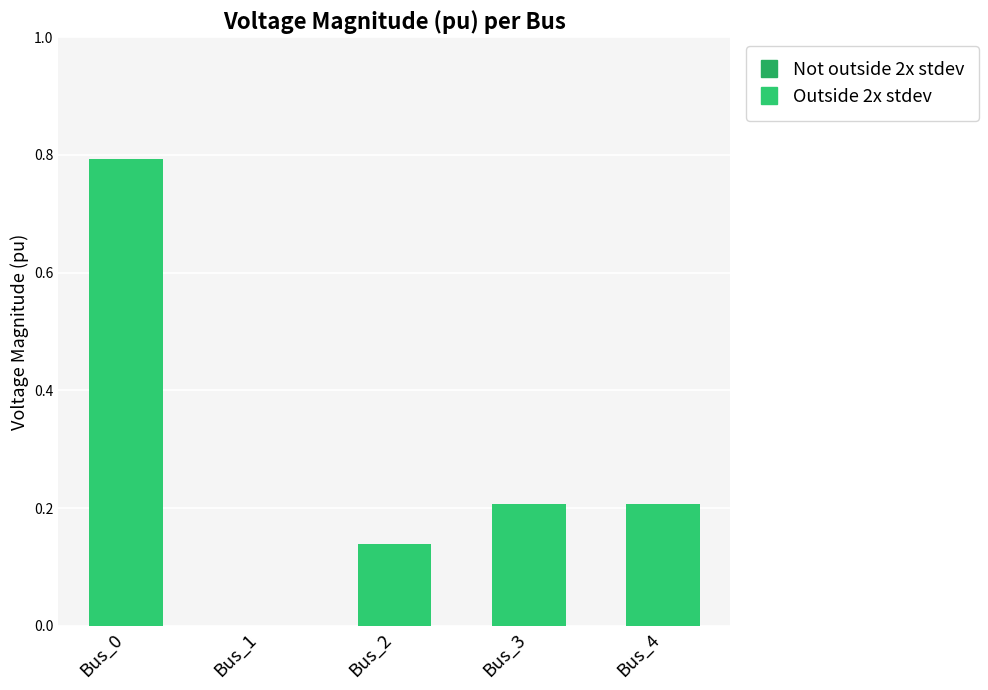

What is the sum of the values at Bus_3 and Bus_2?

0.3